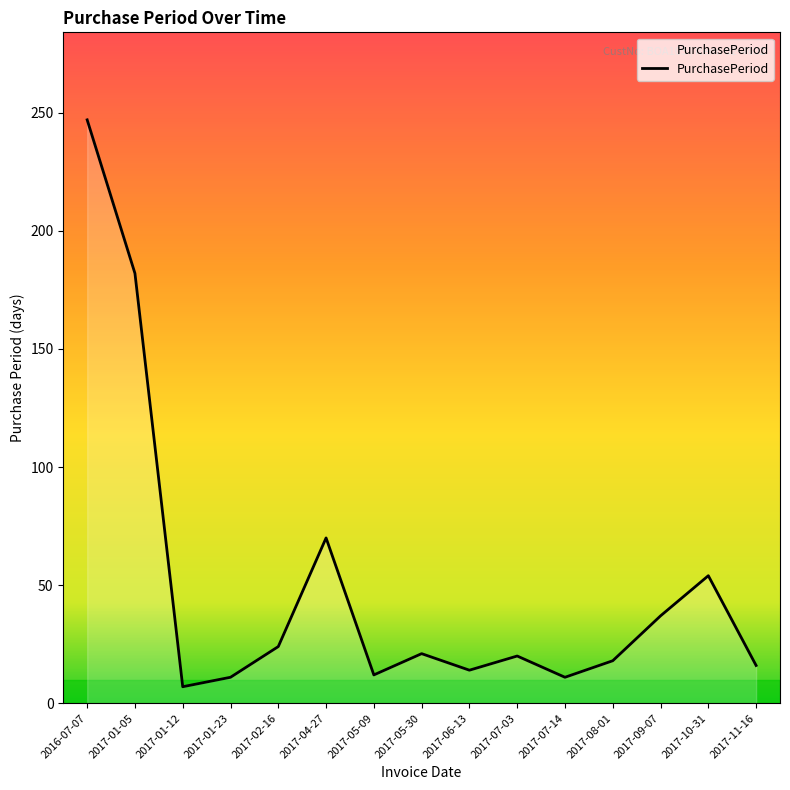

Approximately how many times larger is the value at 2017-08-01 compared to 2017-07-03?

0.9